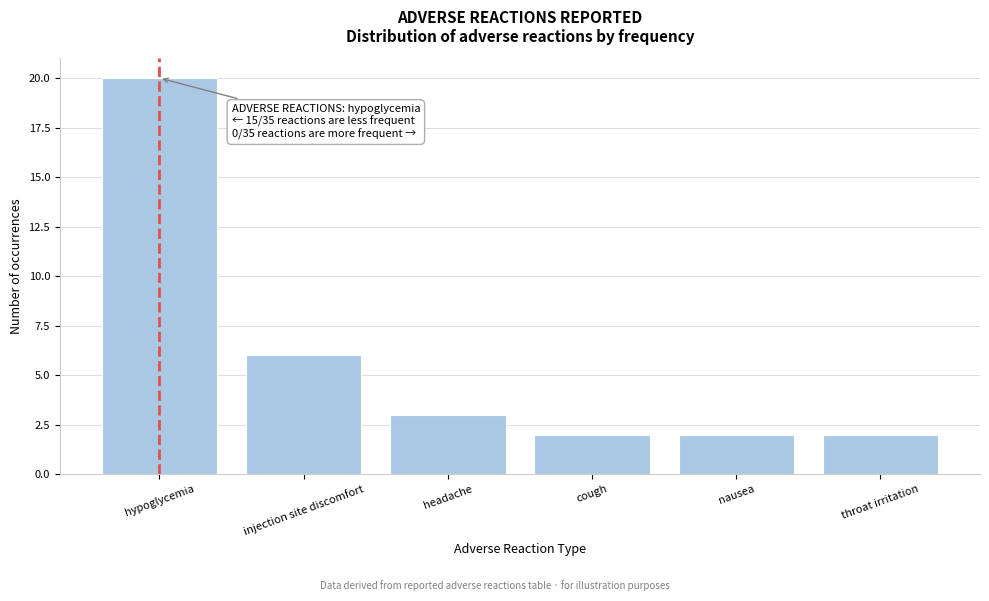

Reading left to right, transcribe all the data shown in this chart.

hypoglycemia=20	injection site discomfort=6	headache=3	cough=2	nausea=2	throat irritation=2